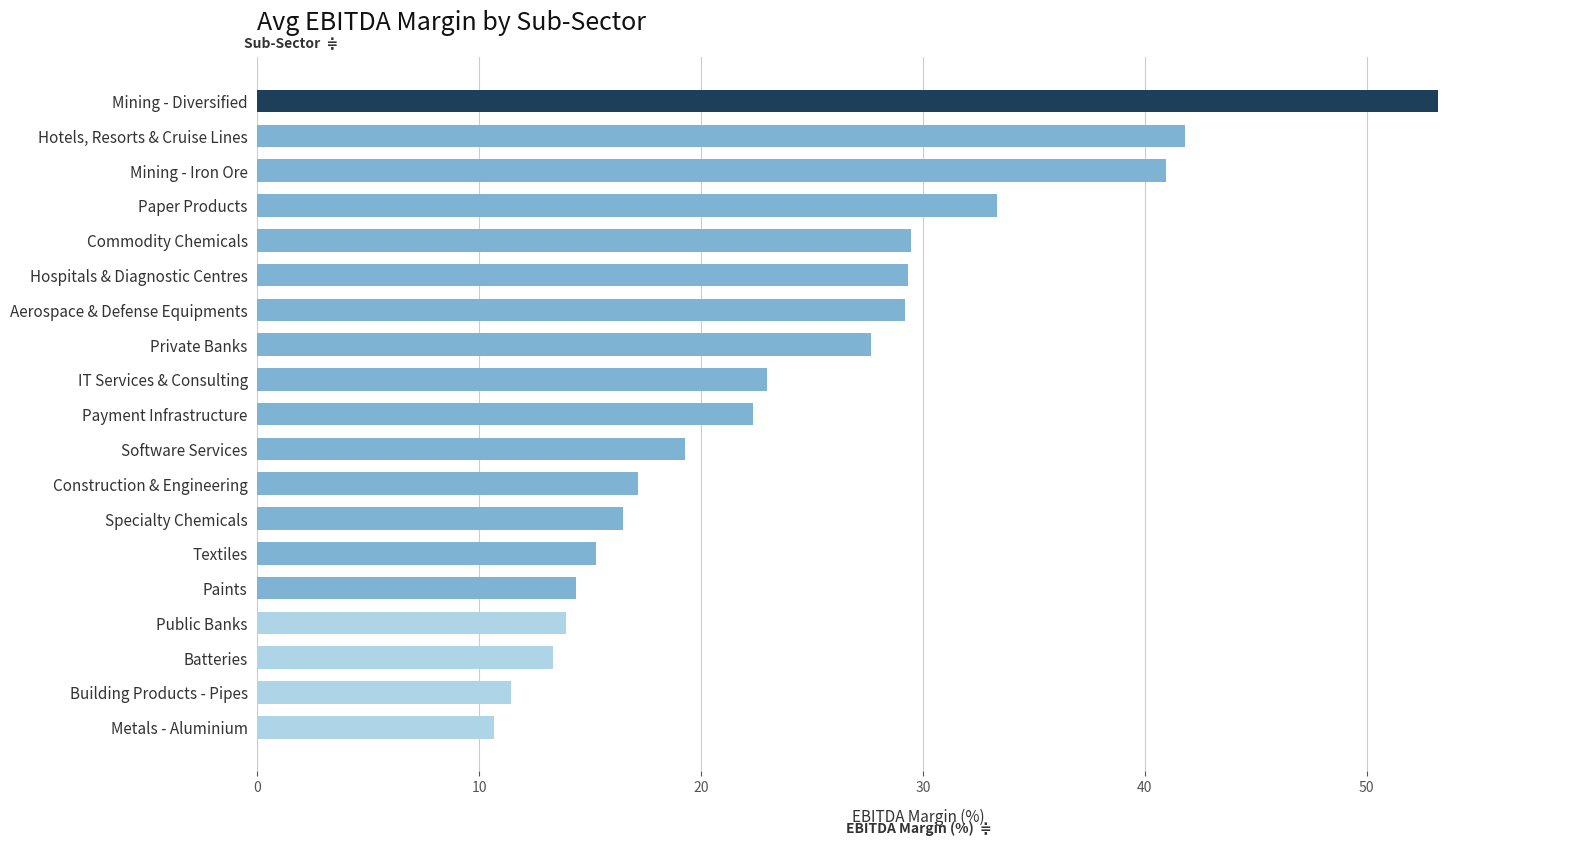

Rank the categories by value from highest to lowest.

Mining - Diversified, Hotels, Resorts & Cruise Lines, Mining - Iron Ore, Paper Products, Commodity Chemicals, Hospitals & Diagnostic Centres, Aerospace & Defense Equipments, Private Banks, IT Services & Consulting, Payment Infrastructure, Software Services, Construction & Engineering, Specialty Chemicals, Textiles, Paints, Public Banks, Batteries, Building Products - Pipes, Metals - Aluminium